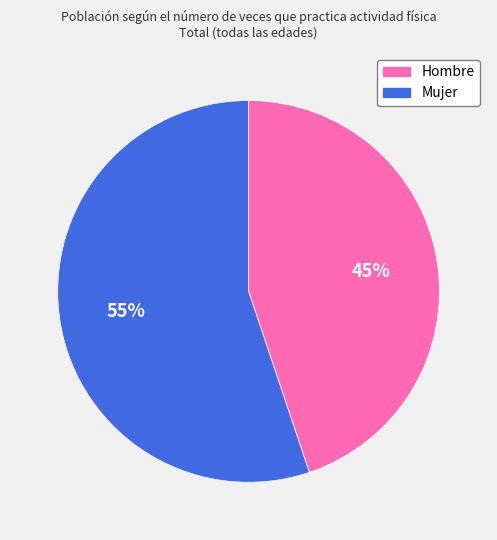

How many slices are in this pie chart?

2